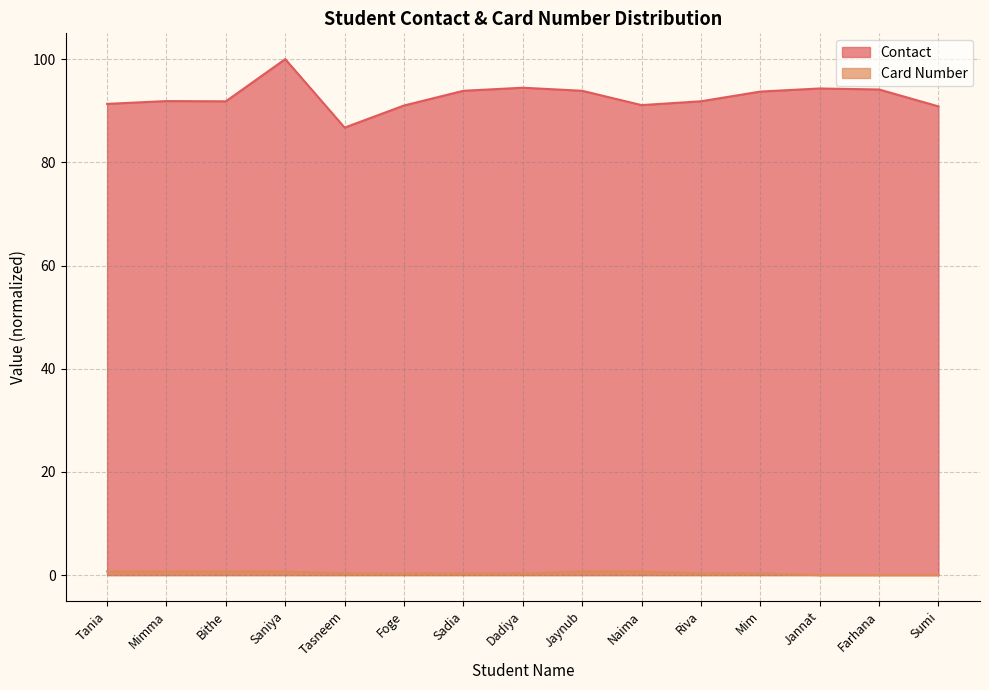

At Riva, list the series in order from smallest to largest.

Card Number, Contact